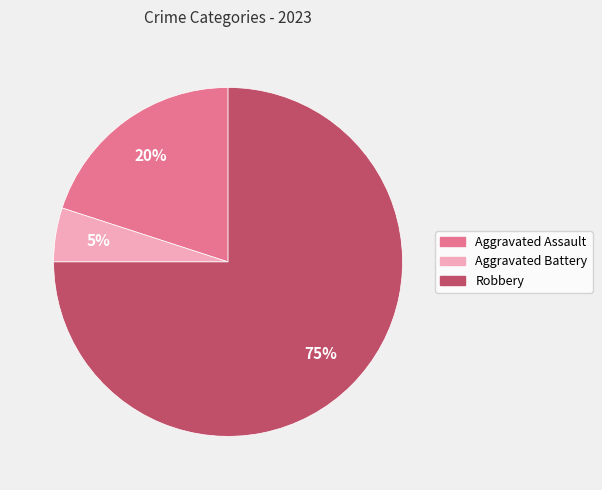

Does any single category account for the majority?

Yes